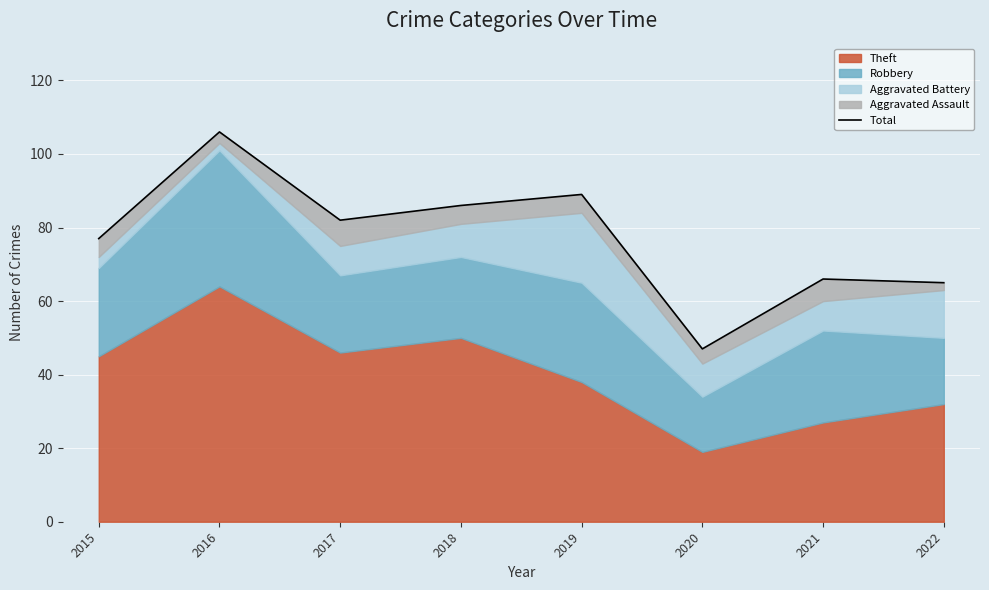

List the labels in order of value, smallest first.

2020, 2022, 2021, 2015, 2017, 2018, 2019, 2016